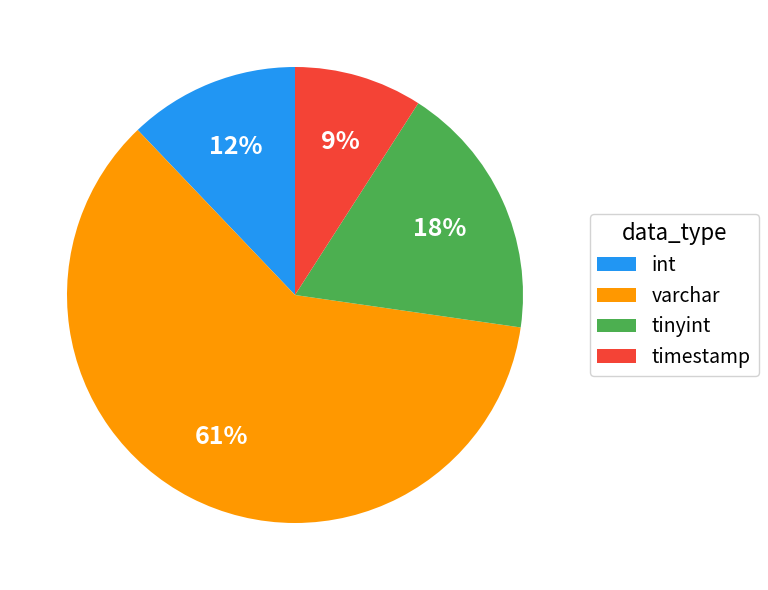

Which slice represents more than half of the pie?

varchar